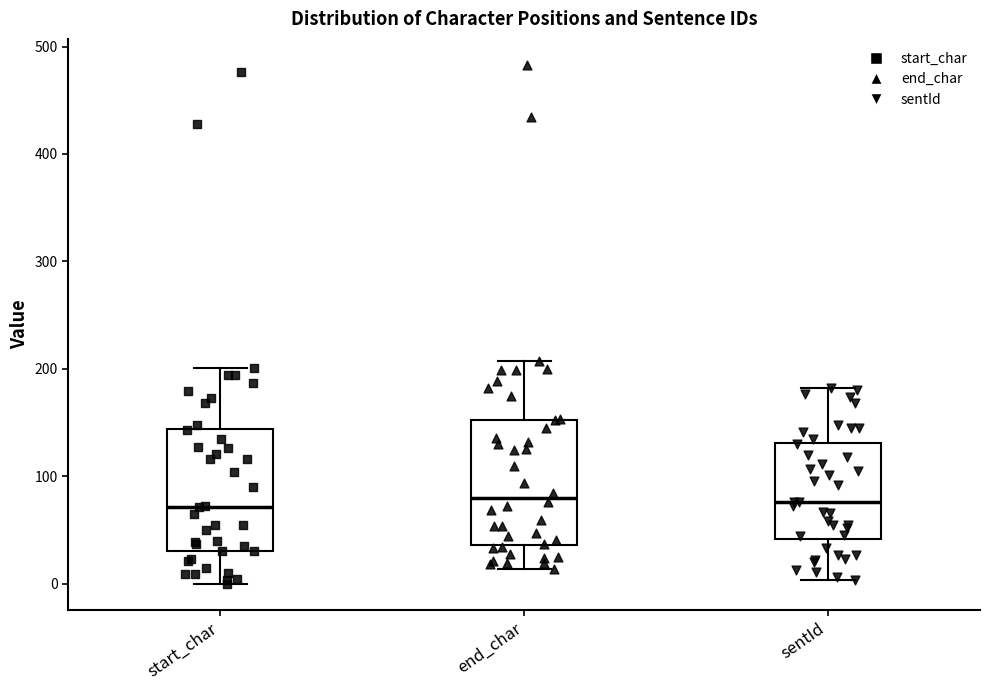

Where does the lower whisker of the box for end_char end on the y-axis? The values are not printed on the chart, so give them approximately, as read against the axis.

10